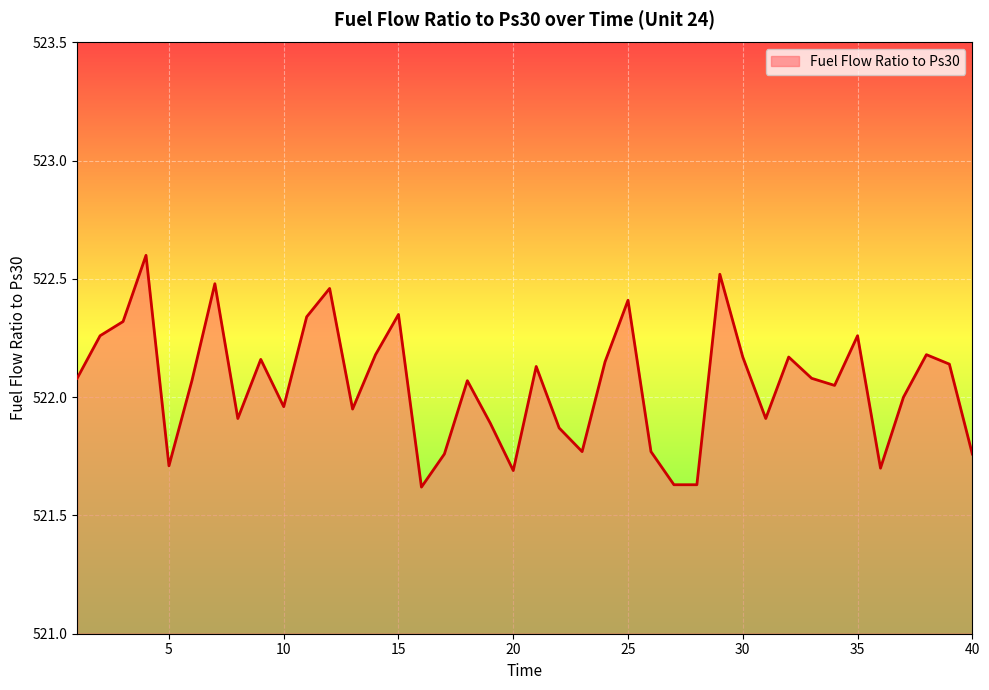

What is the difference between the maximum and minimum values?

1.0